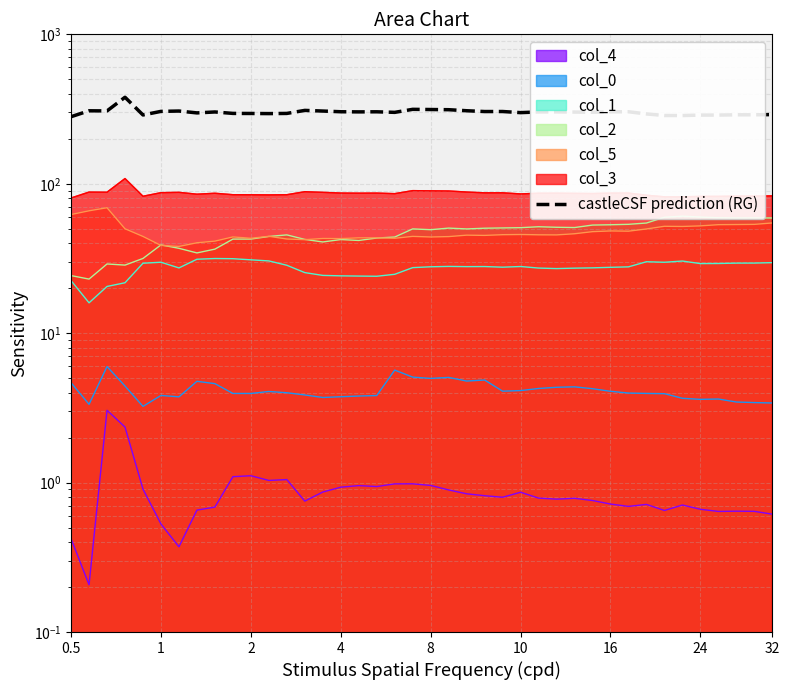

What is the label of the 40th point from the right?

0.5